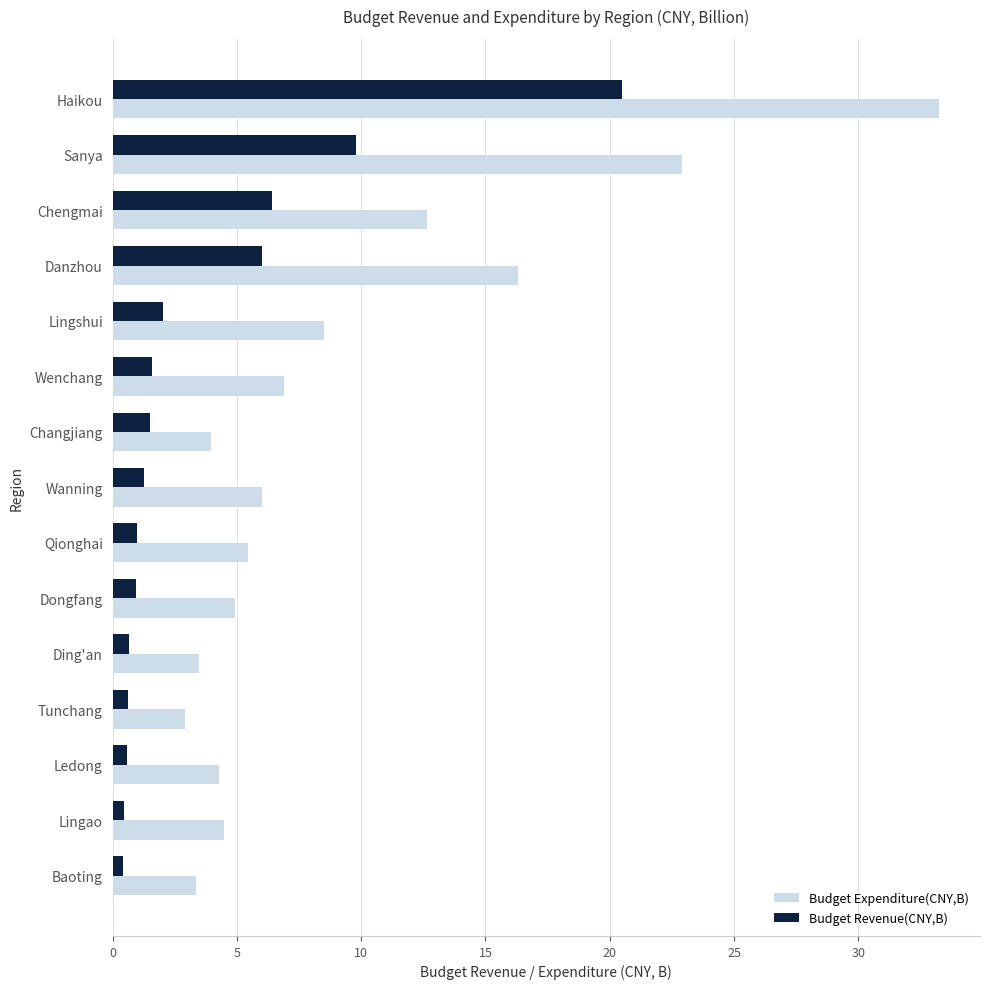

Which series has the widest spread of values?

Budget Expenditure(CNY,B)